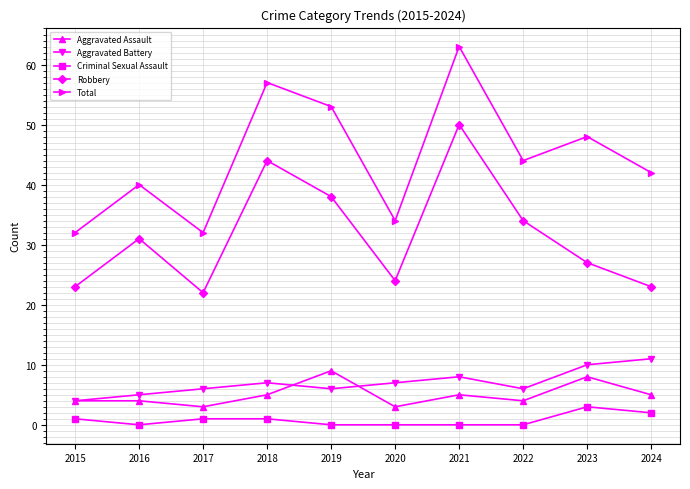

Which series changed the most between 2021 and 2023?

Robbery